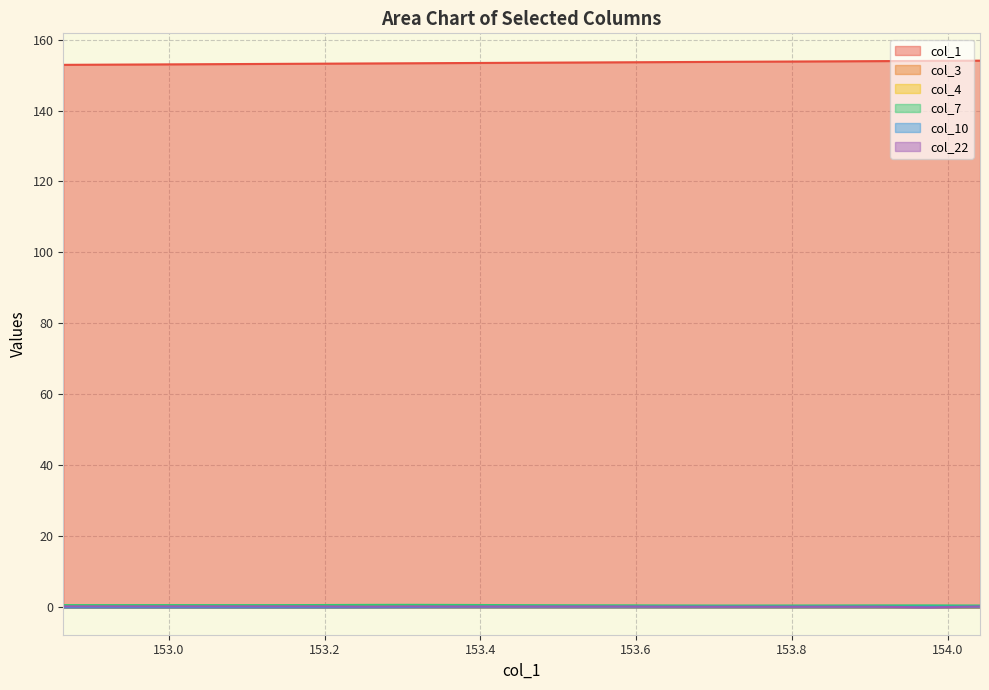

What is the label of the 18th point from the right?

152.9318